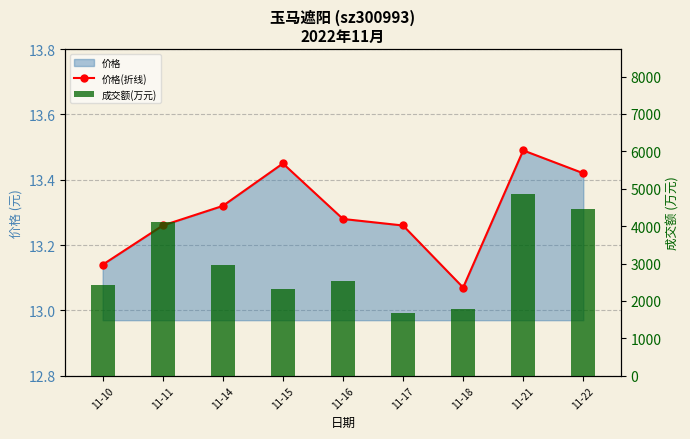

Reading right to left, what are all the values shown in this chart?

价格(折线): 13.4	13.5	13.1	13.3	13.3	13.4	13.3	13.3	13.1
成交额(万元): 4459.0	4851.0	1786.0	1666.0	2535.0	2318.0	2957.0	4106.0	2437.0